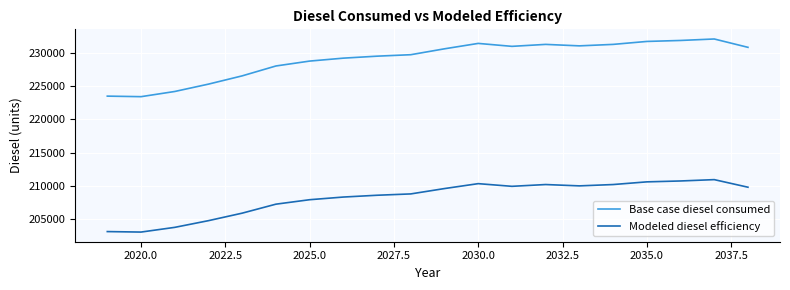

What is the smallest value displayed?

203104.4